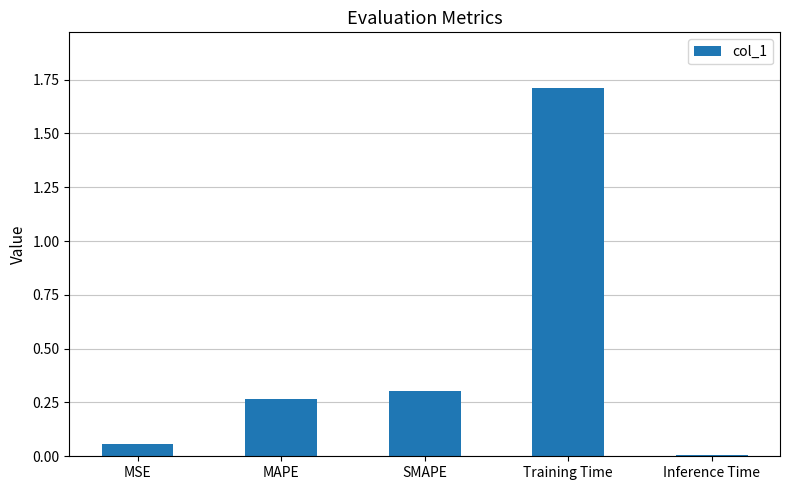

Between MSE and Training Time, which is larger?

Training Time